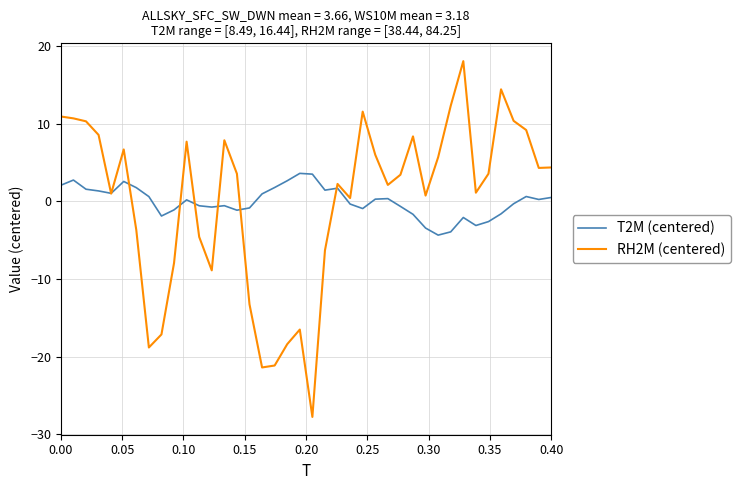

What are all the series names shown in the legend?

T2M (centered), RH2M (centered)